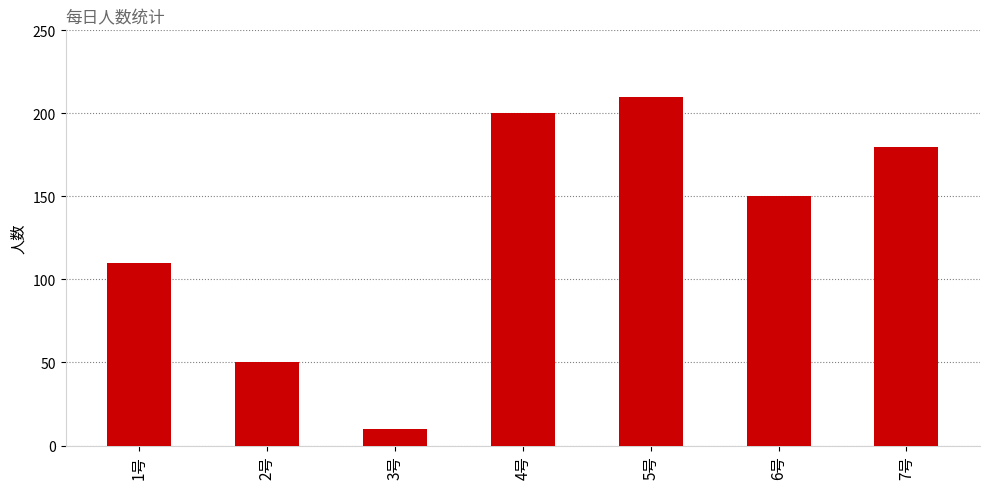

What is the approximate value at 6号?

150